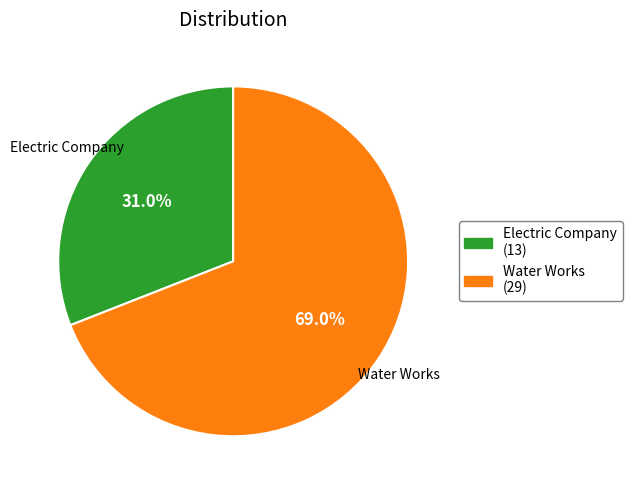

What is the largest slice in the pie chart?

Water Works